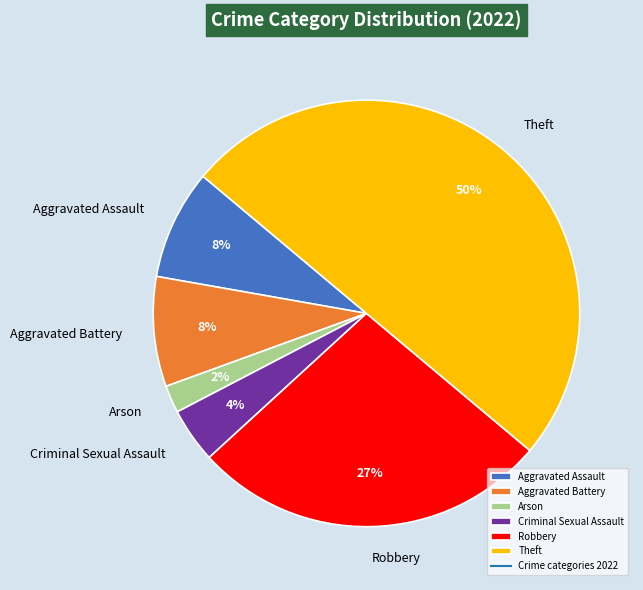

What is the largest slice in the pie chart?

Theft